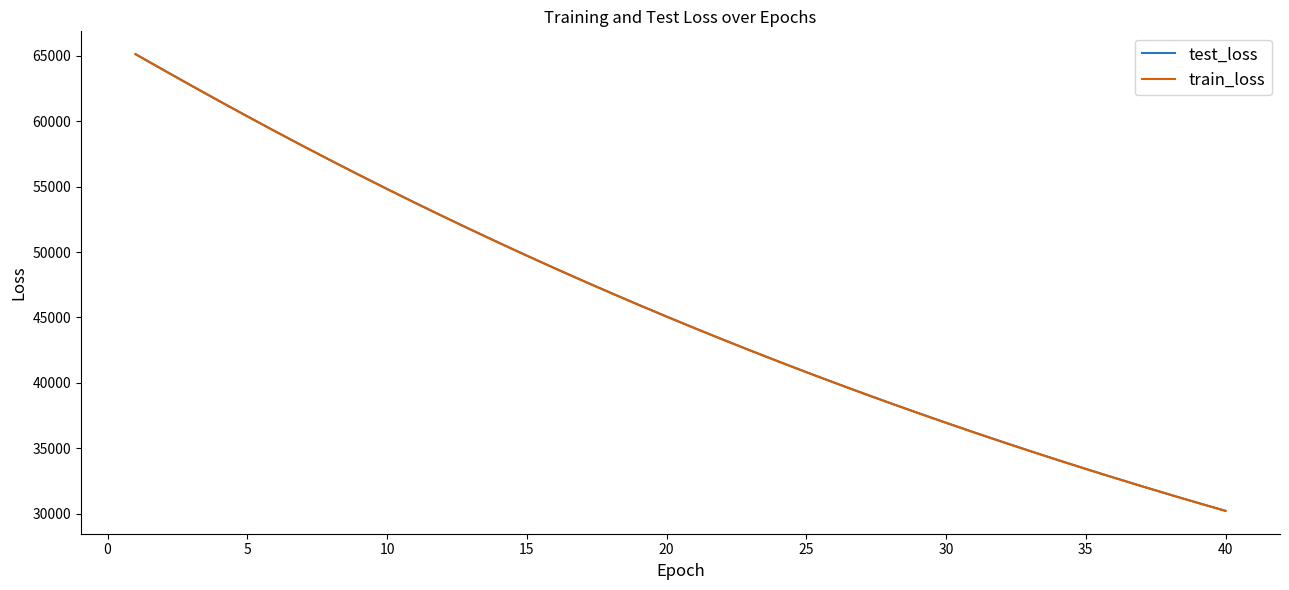

What is the minimum value for test_loss?

30214.9